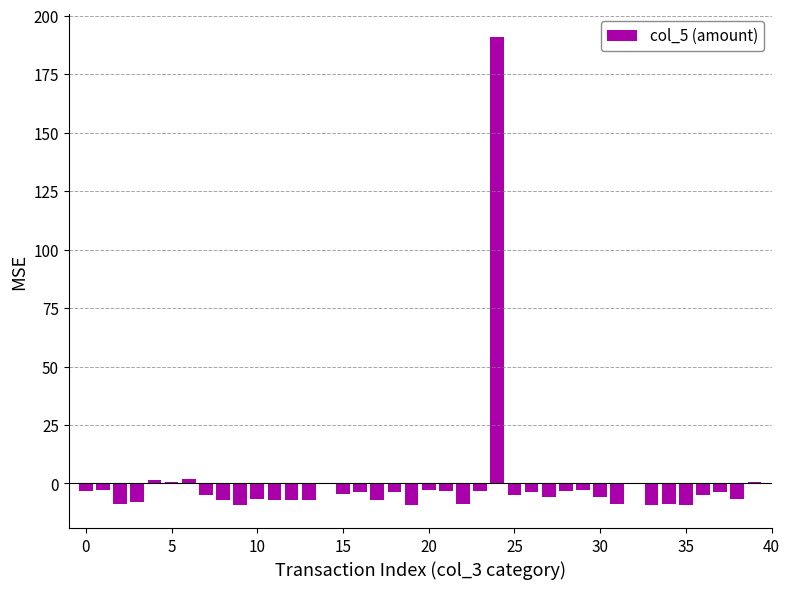

What is the maximum value shown in the chart?

190.8